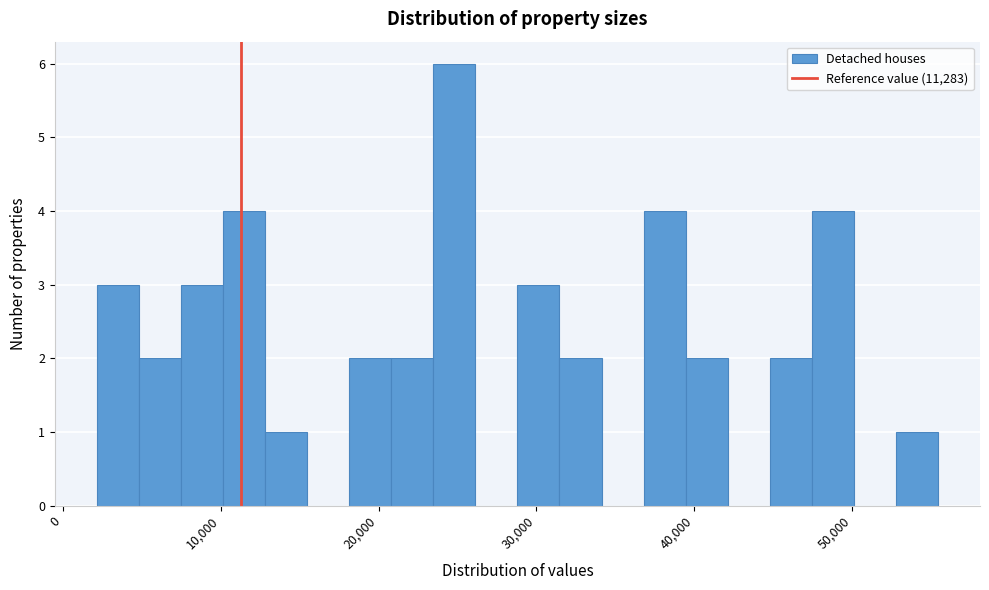

Read against the x-axis, roughly where is the centre of the tallest bar?

25000